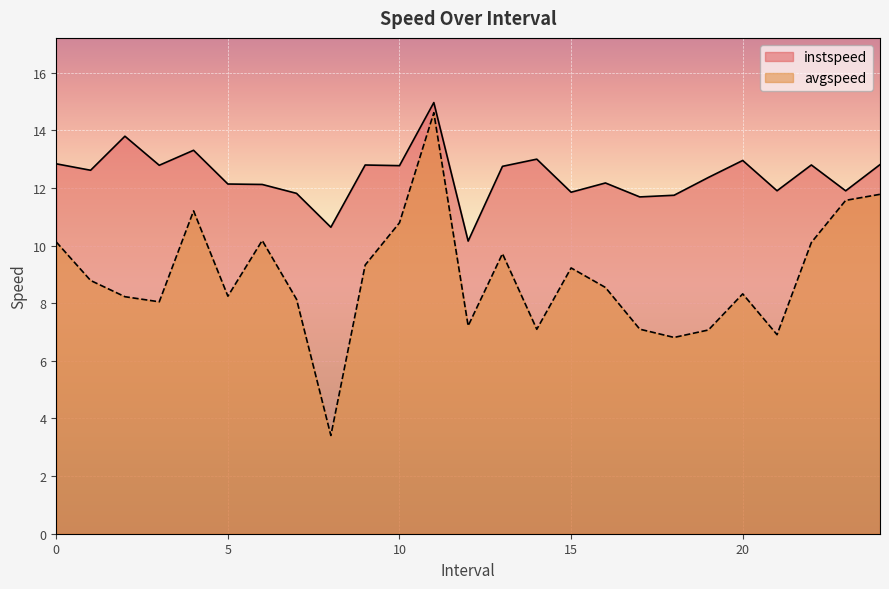

Which label corresponds to the largest value in the chart?

11.0